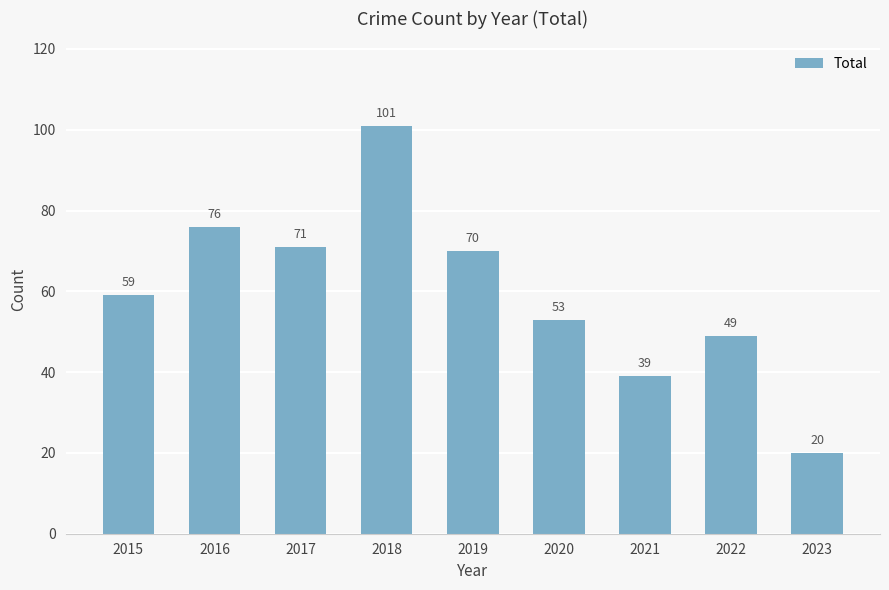

List the labels in order of value, largest first.

2018, 2016, 2017, 2019, 2015, 2020, 2022, 2021, 2023